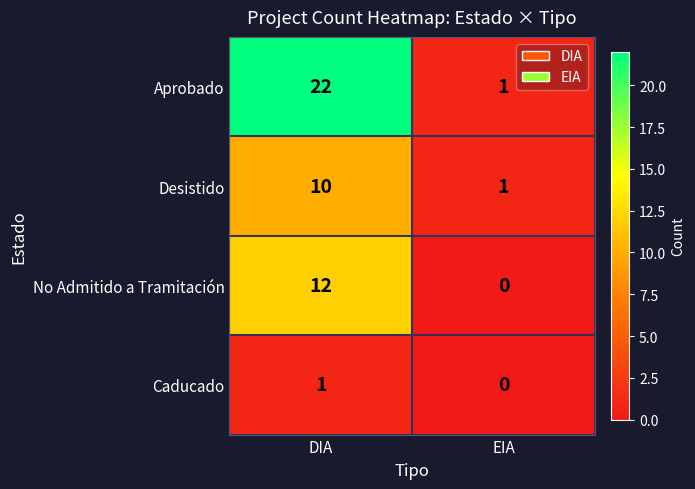

What is the spread (max minus min) of values at DIA?

21